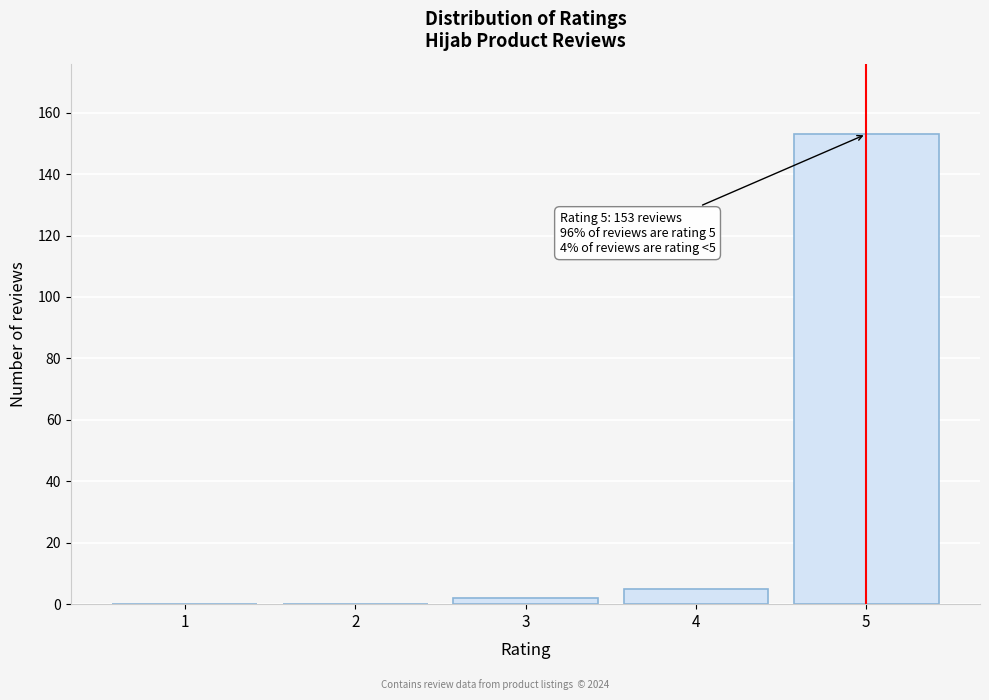

Reading right to left, list all the values displayed in this chart.

5=153	4=5	3=2	2=0	1=0